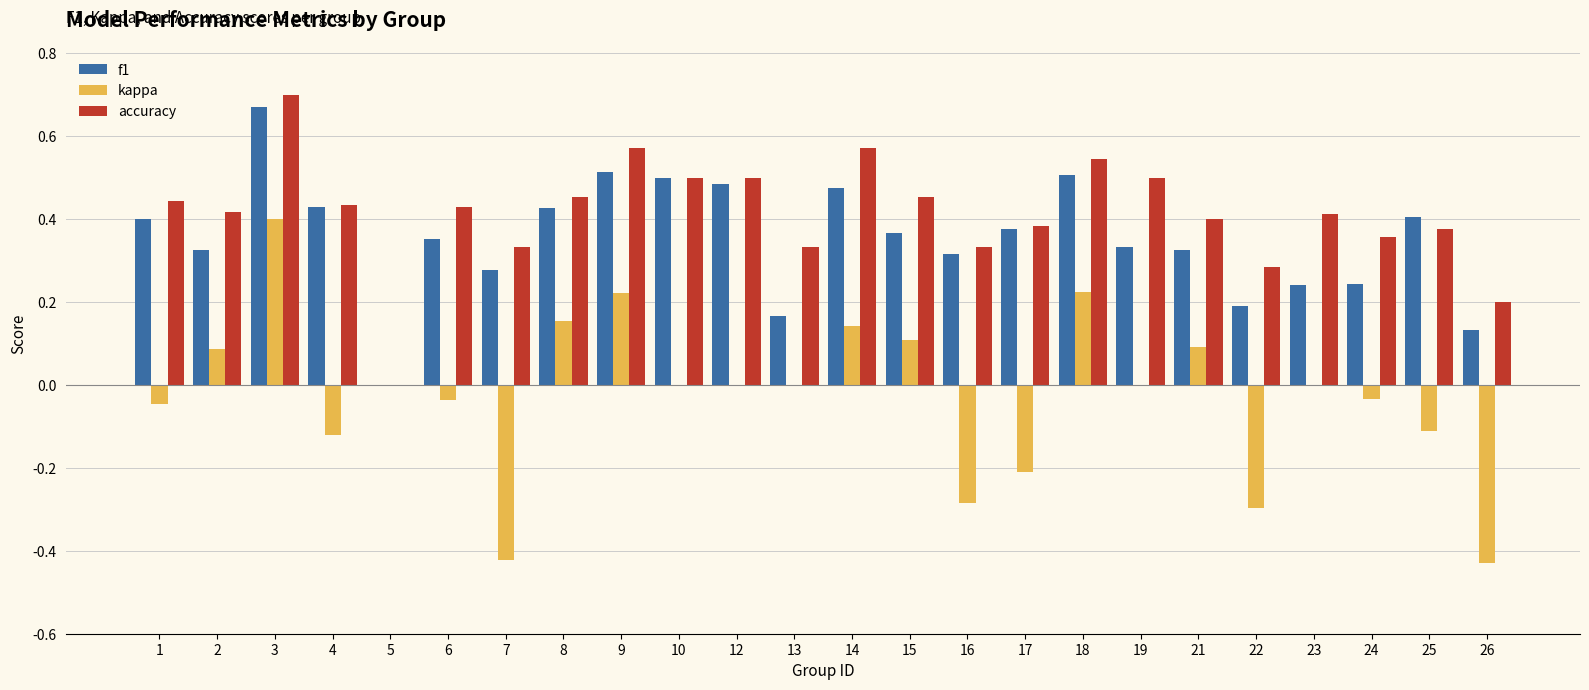

Are the bars grouped side by side (vs. stacked)?

Yes